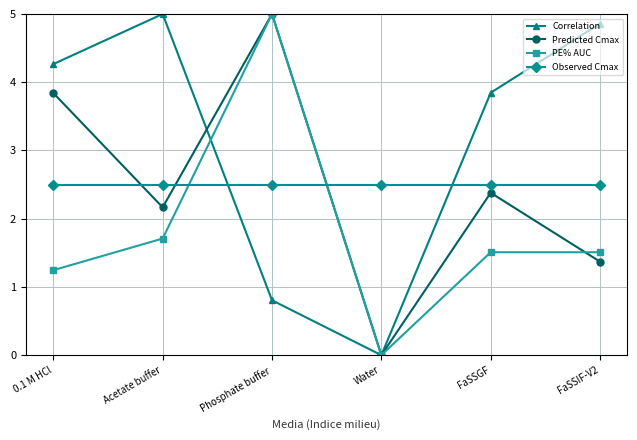

True or false: PE% AUC and Predicted Cmax intersect in this chart.

True